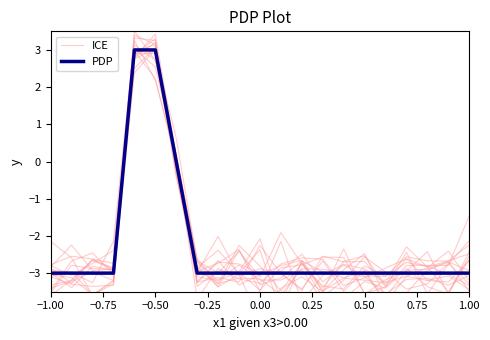

The PDP series shows -4 at 0.00. True or false?

False